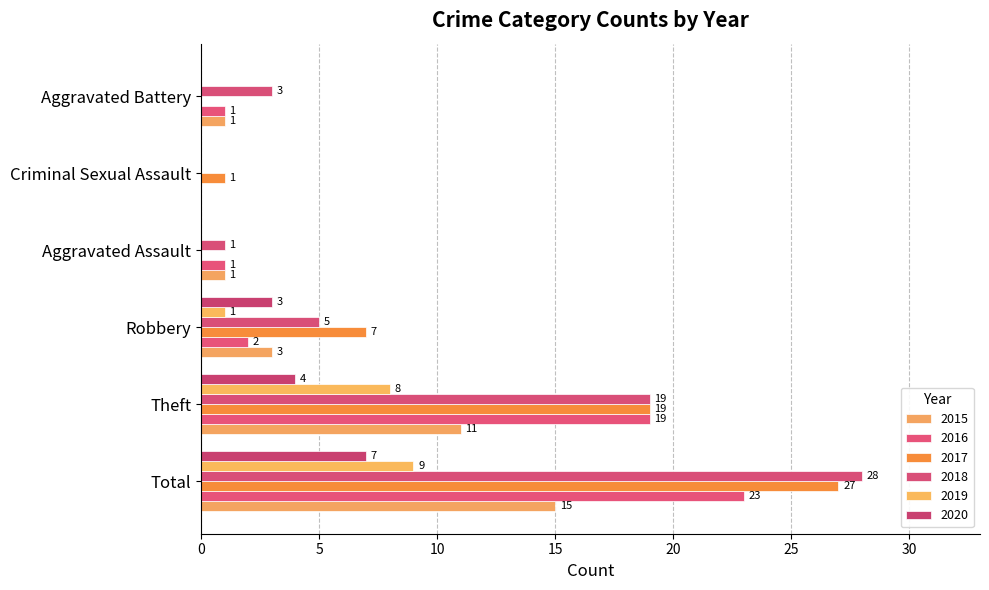

Reading left to right, transcribe all the data shown in this chart.

2015: 15	11	3	1	0	1
2016: 23	19	2	1	0	1
2017: 27	19	7	0	1	0
2018: 28	19	5	1	0	3
2019: 9	8	1	0	0	0
2020: 7	4	3	0	0	0